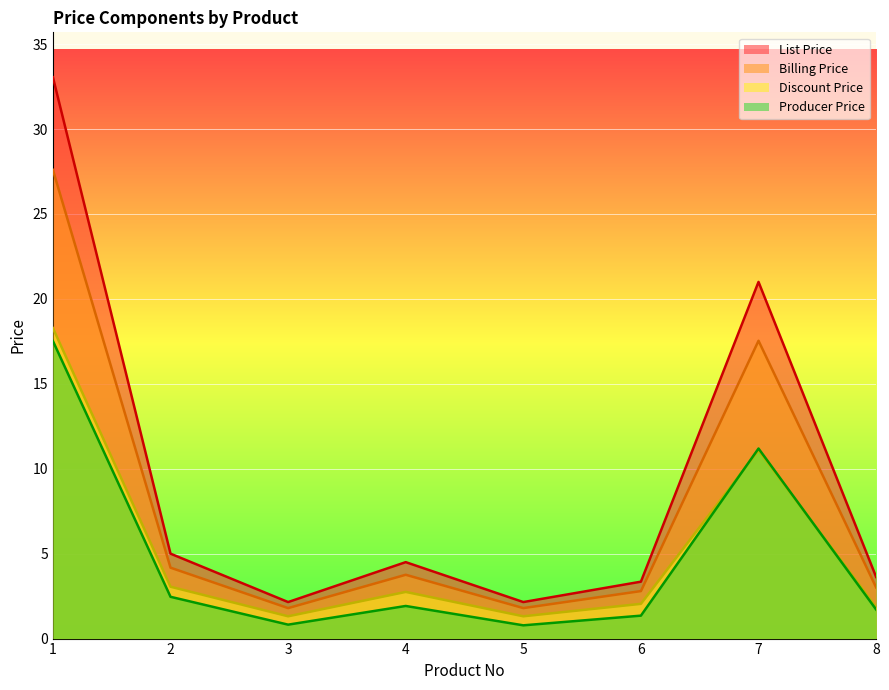

At 2, list the series in order from largest to smallest.

List Price, Billing Price, Discount Price, Producer Price